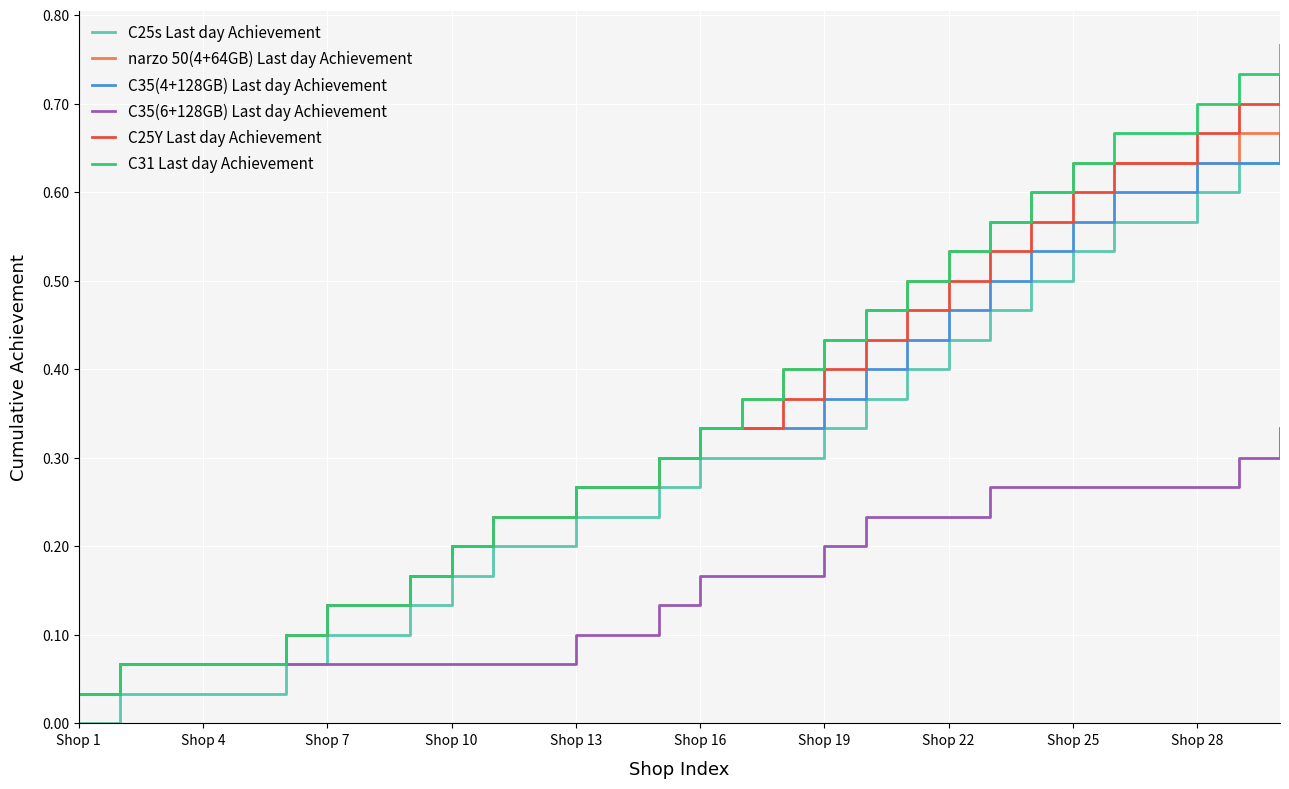

Which series has the largest range (max minus min)?

C31 Last day Achievement